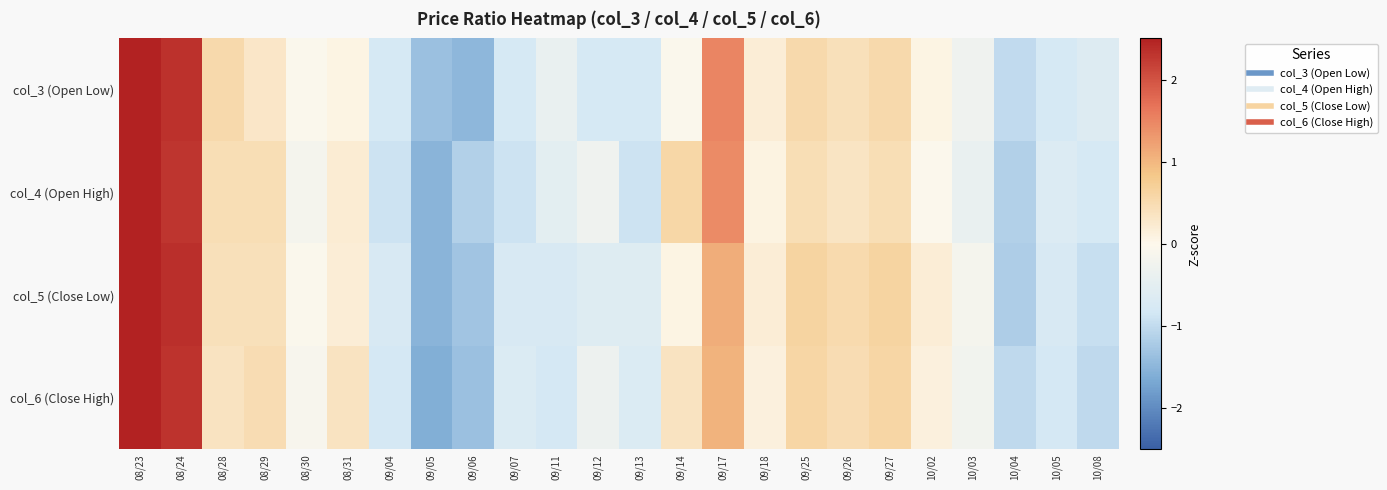

What is the smallest value displayed?

-1.6